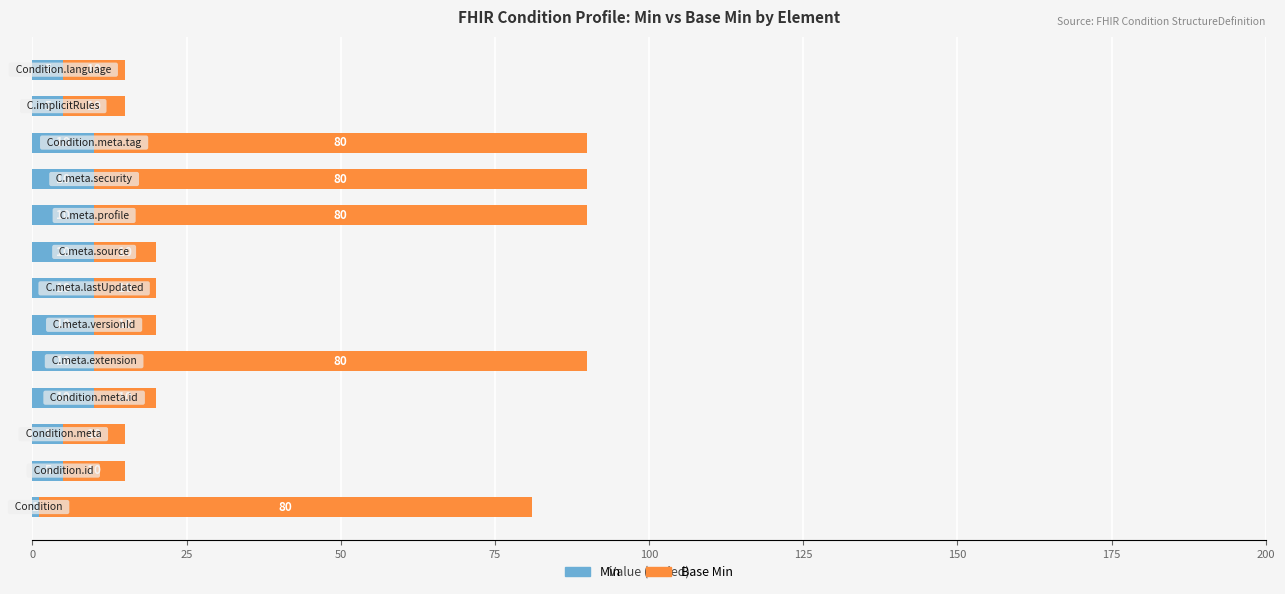

What is the average value of the Min series?

8